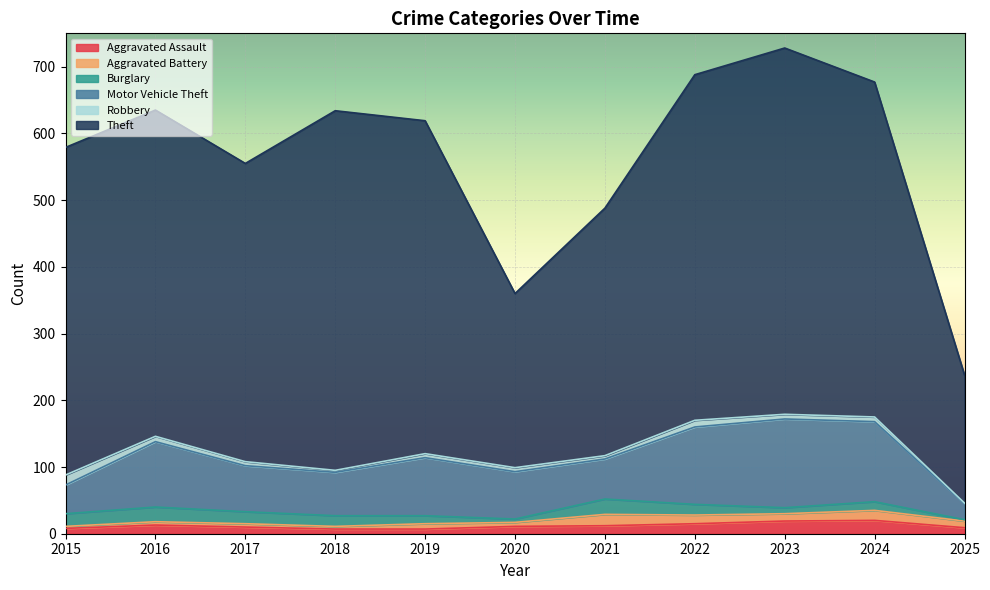

How many lines are shown in the chart?

6